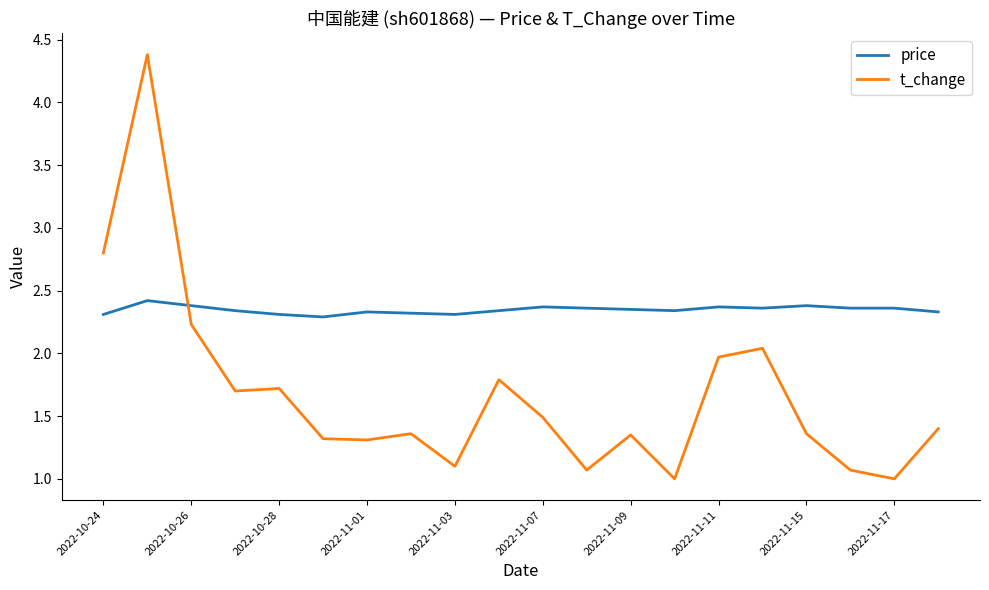

Which series has the widest spread of values?

t_change